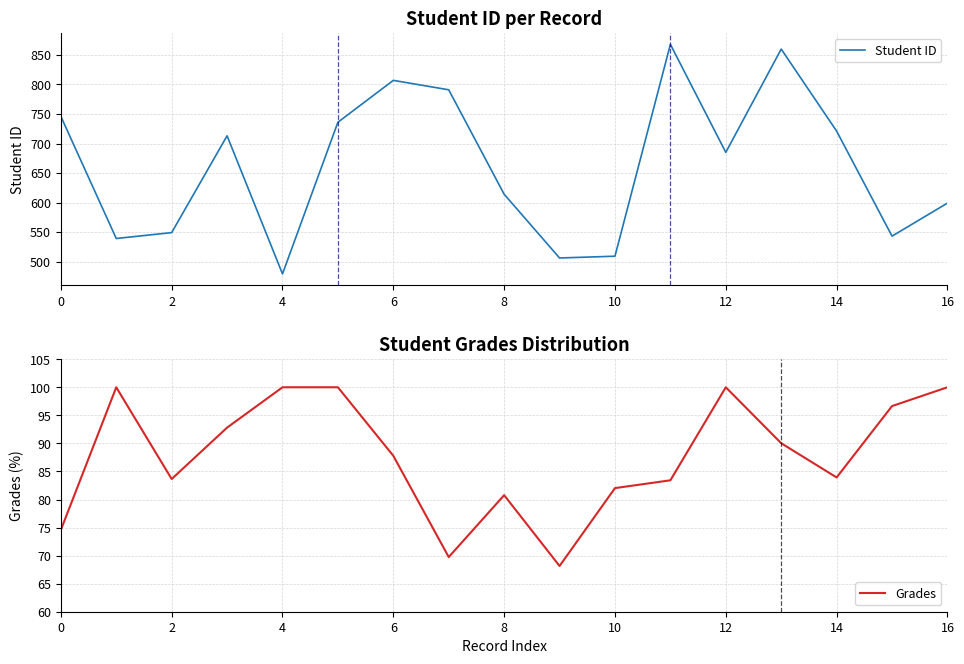

What is the difference between the Grades values at 14 and 10?

1.9